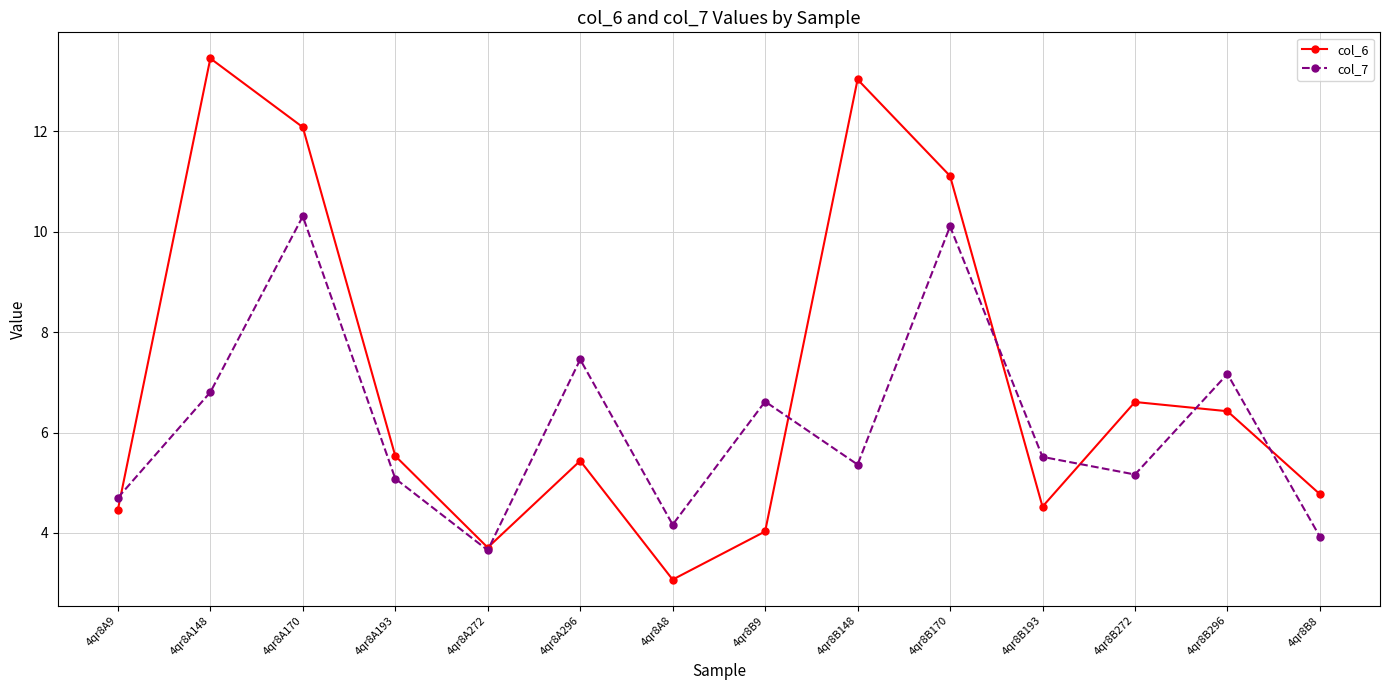

What is the label of the 6th point from the right?

4qr8B148